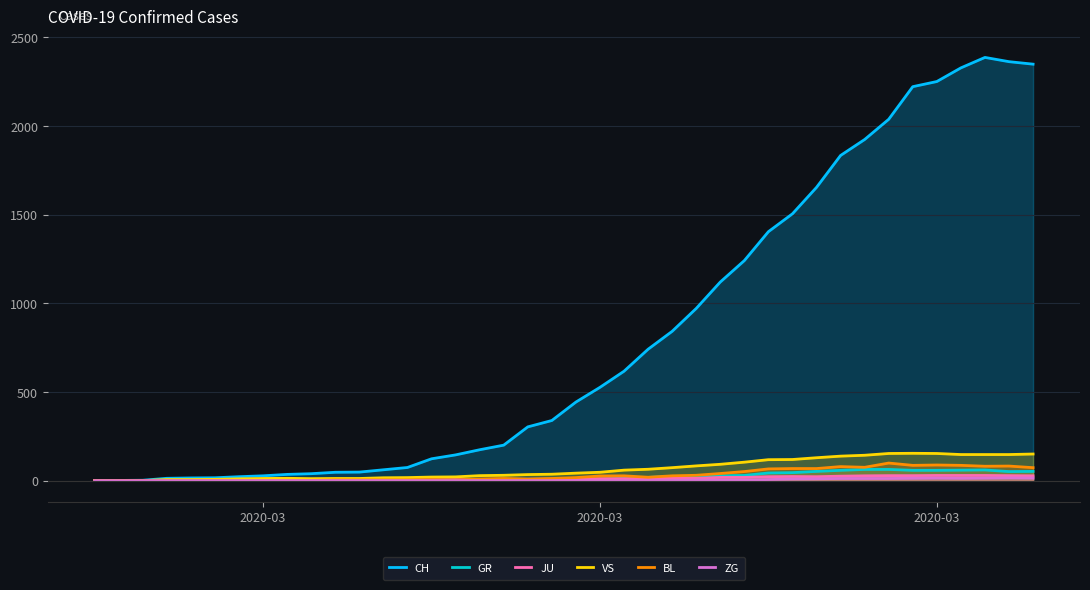

At which label does VS first exceed 42?

2020-03